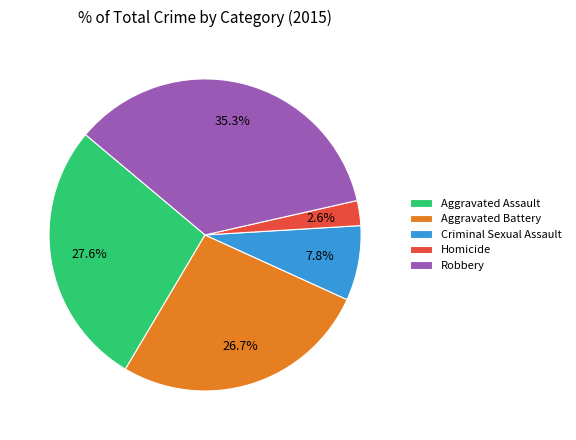

Rank the categories by value from lowest to highest.

Homicide, Criminal Sexual Assault, Aggravated Battery, Aggravated Assault, Robbery